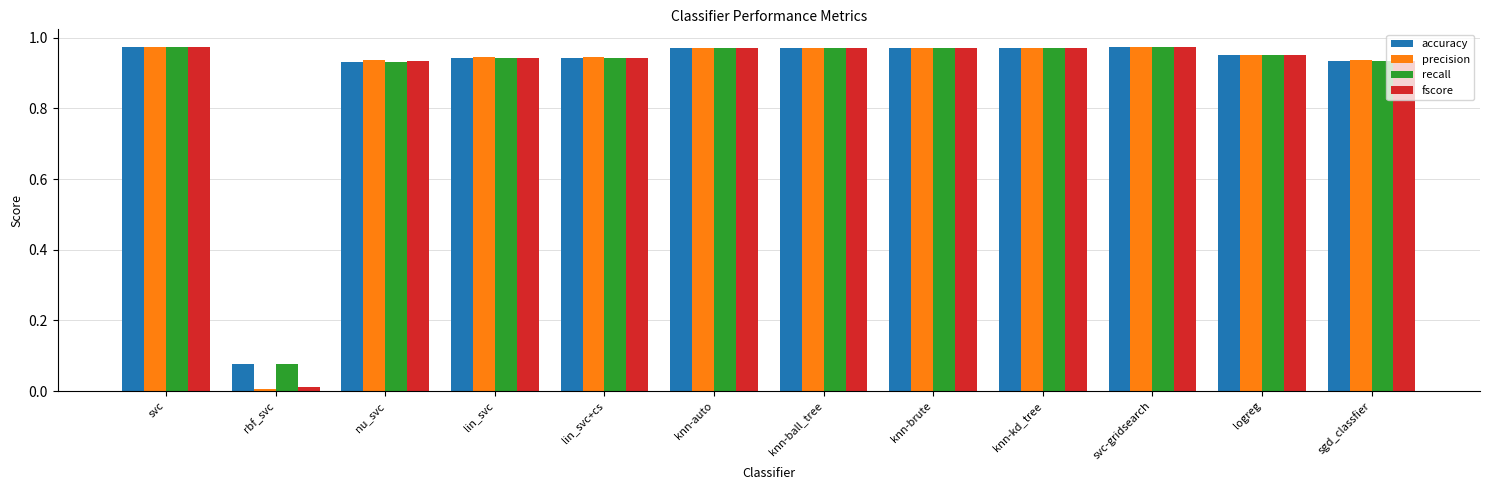

What is the total value across all series at knn-brute?

3.9